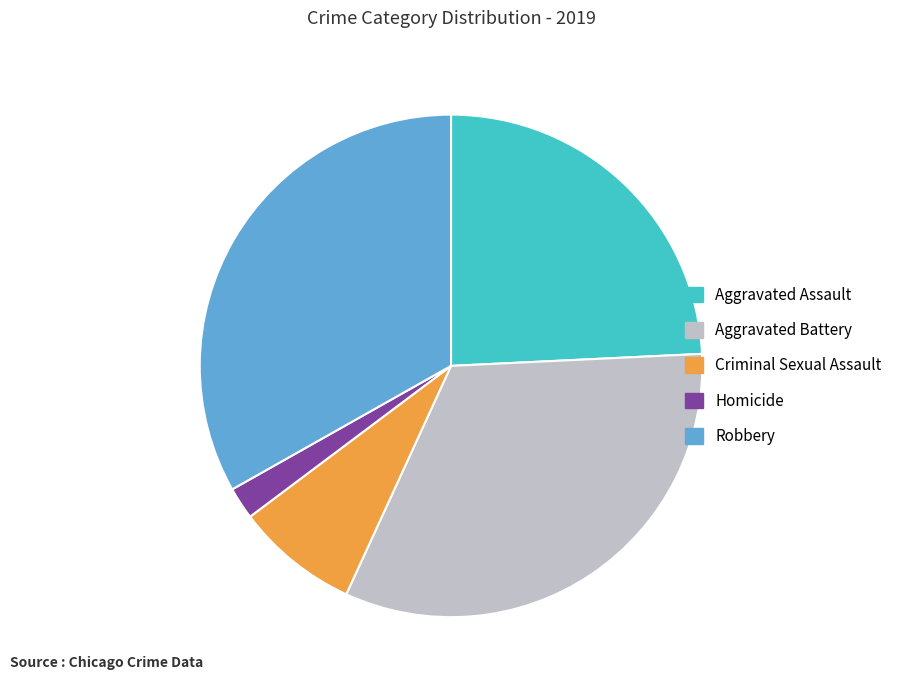

Count the number of slices in the pie.

5